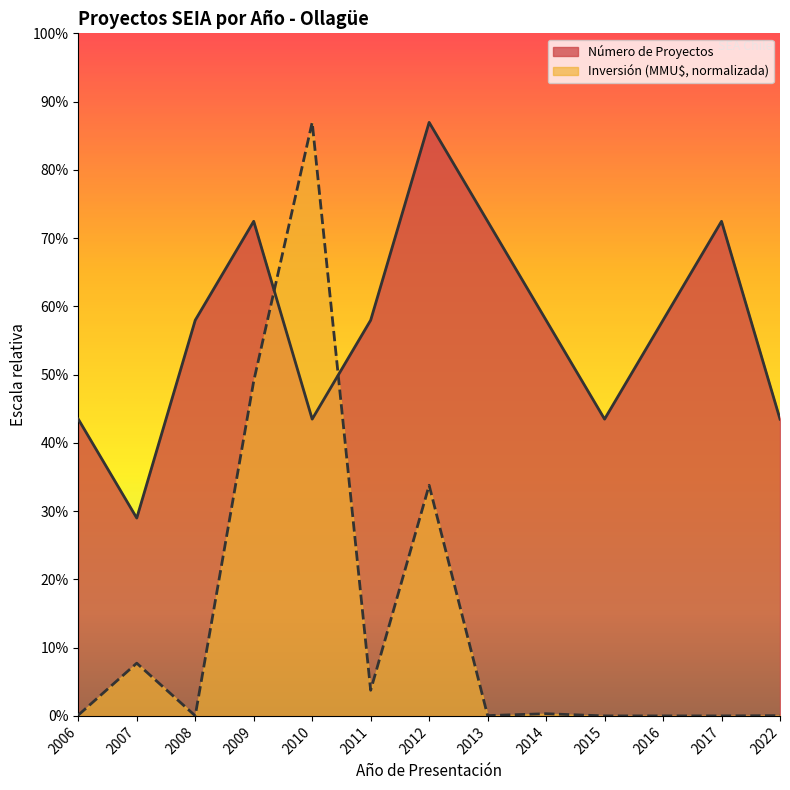

What is the greatest value displayed?

6.0